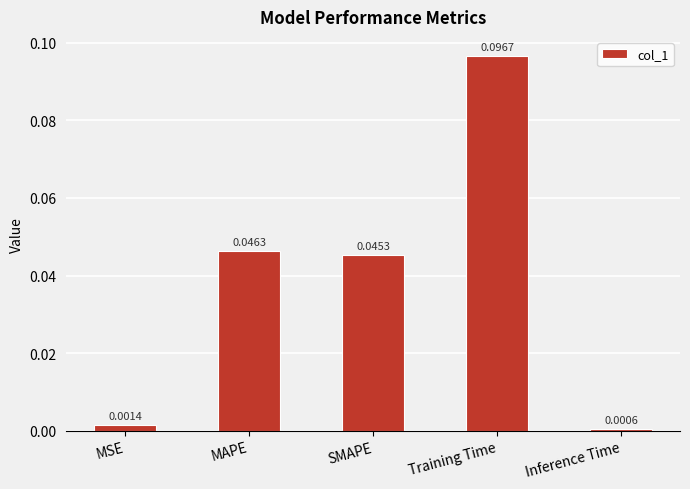

Which has a higher value, MAPE or SMAPE?

MAPE